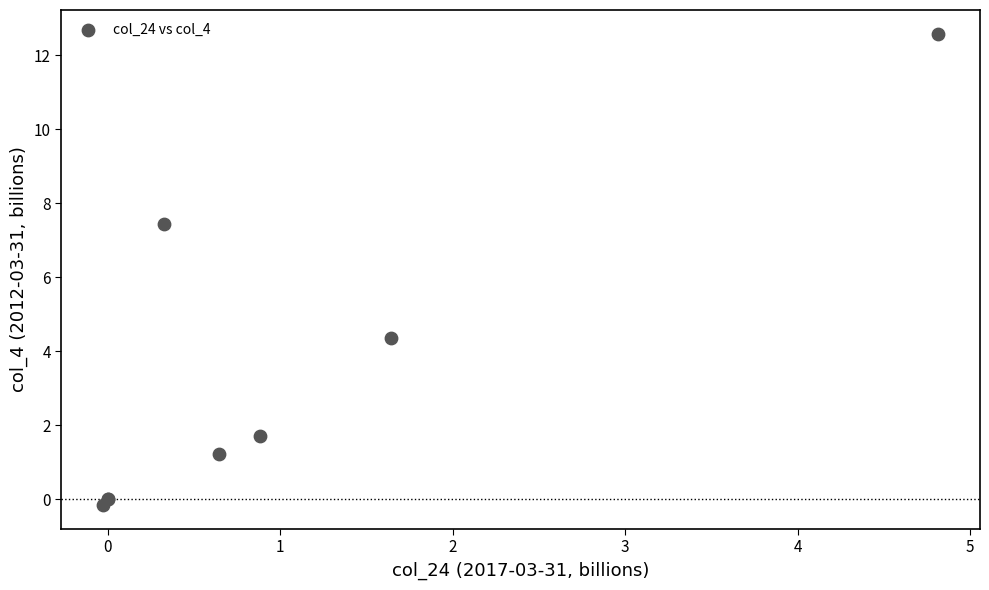

What Y value in the scatter plot is closest to 6?

7.5